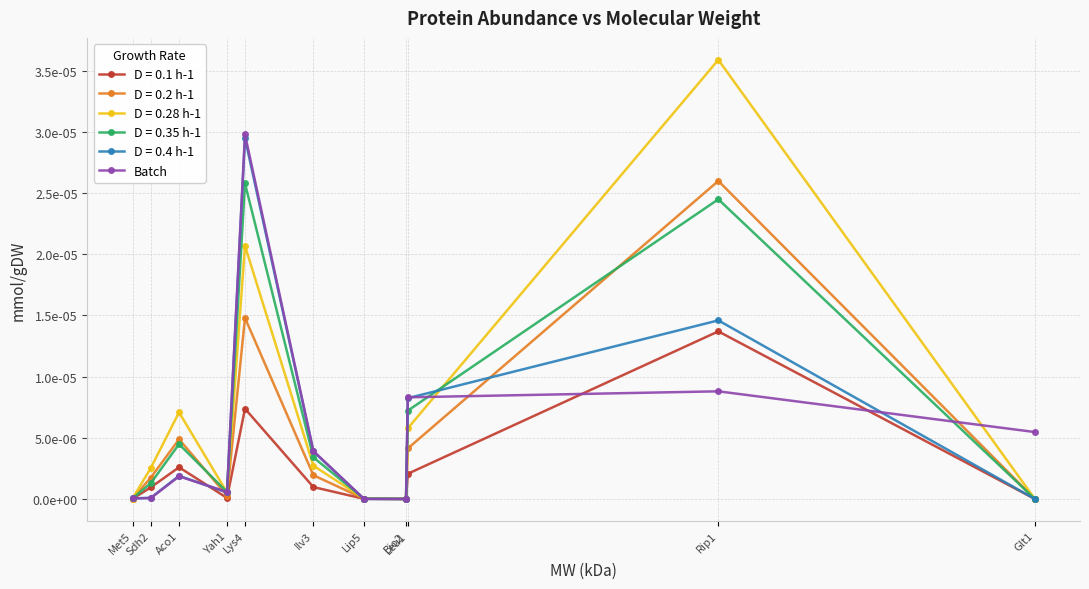

What are all the series names shown in the legend?

D = 0.1 h-1, D = 0.2 h-1, D = 0.28 h-1, D = 0.35 h-1, D = 0.4 h-1, Batch